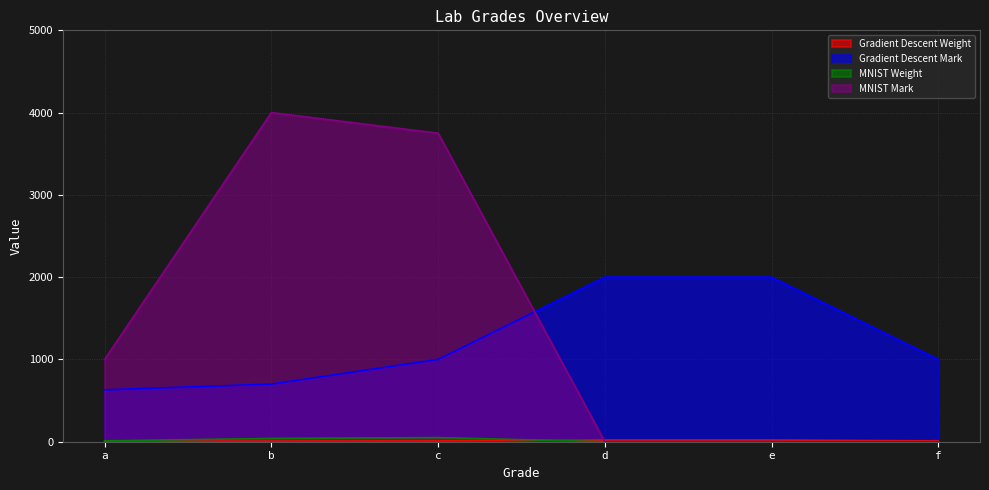

How many data points in Gradient Descent Weight are less than 10?

2